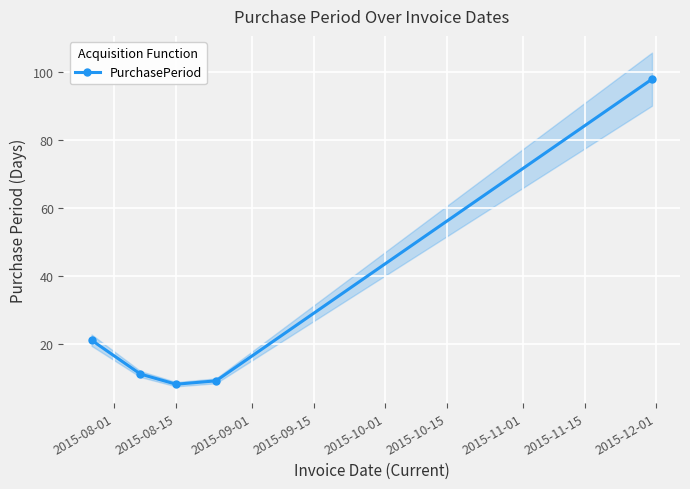

What is the value of the PurchasePeriod point at the 5th from the left?

98